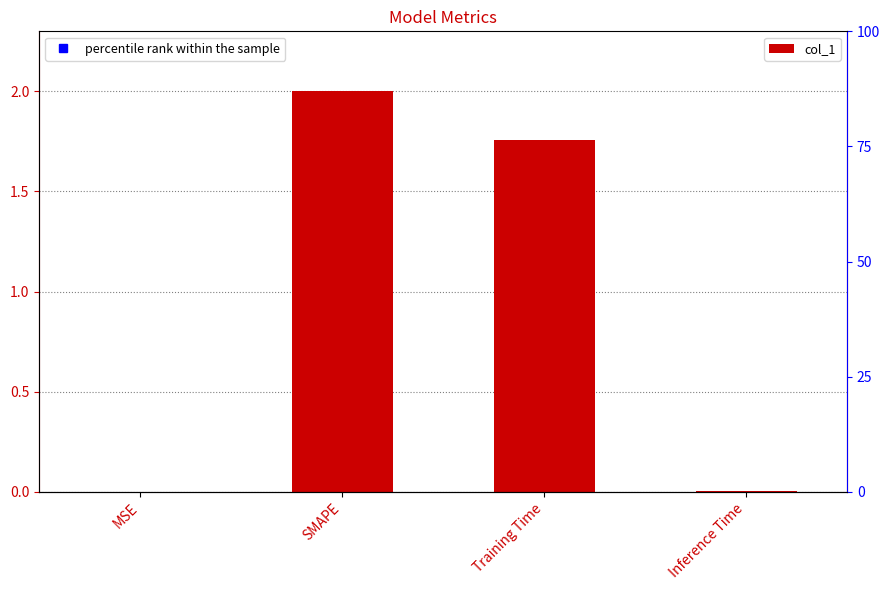

True or false: the data shows 2.9 at SMAPE.

False